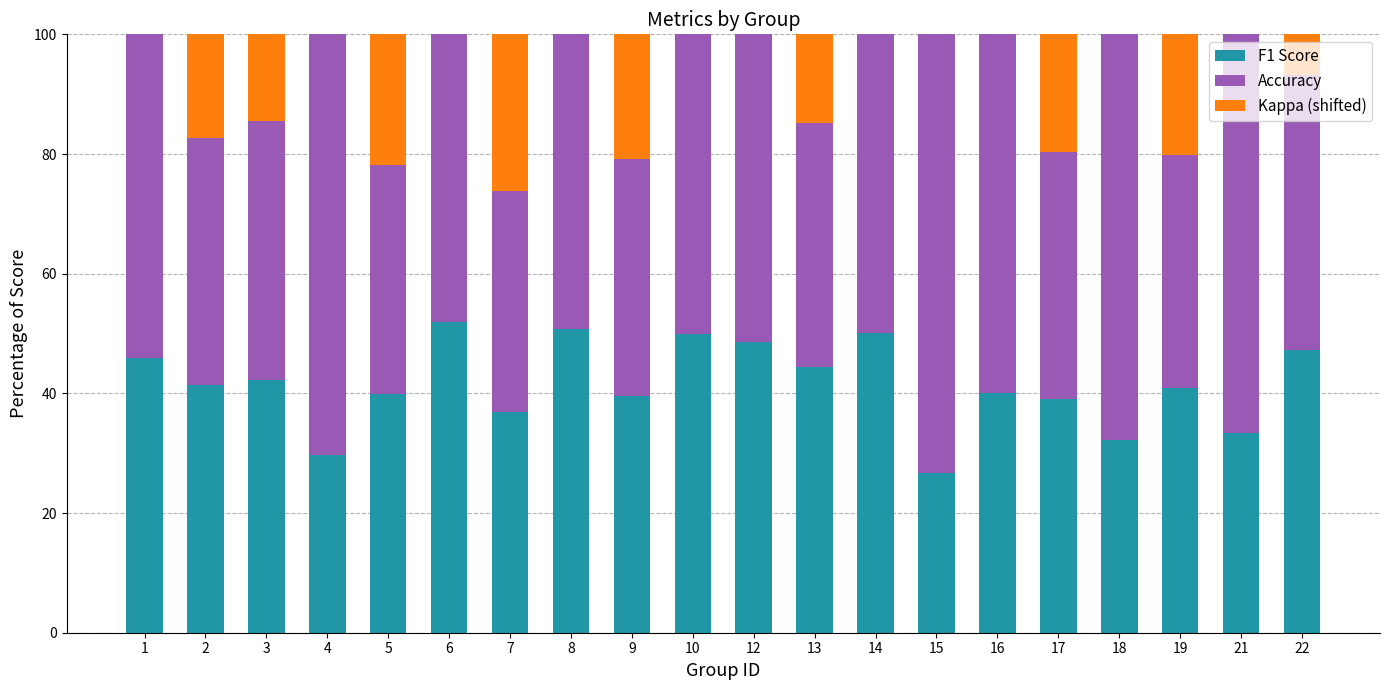

What is the highest value of the F1 Score series?

51.9